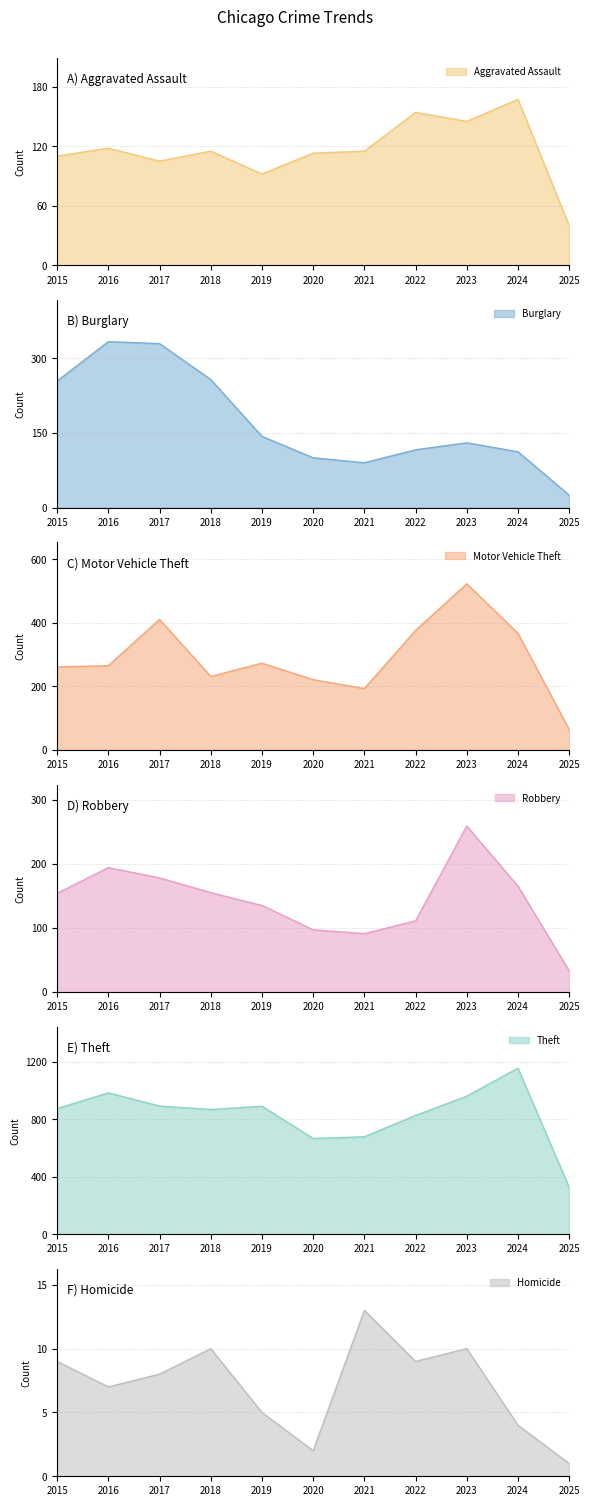

What is the difference between the maximum and minimum values in the Motor Vehicle Theft series?

459